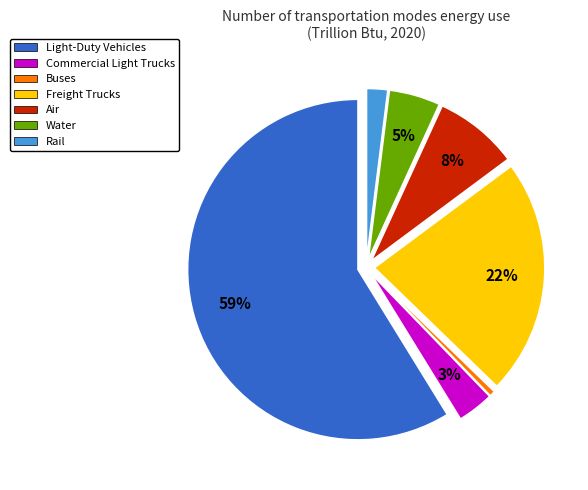

The Freight Trucks slice represents 22% of the pie. True or false?

True